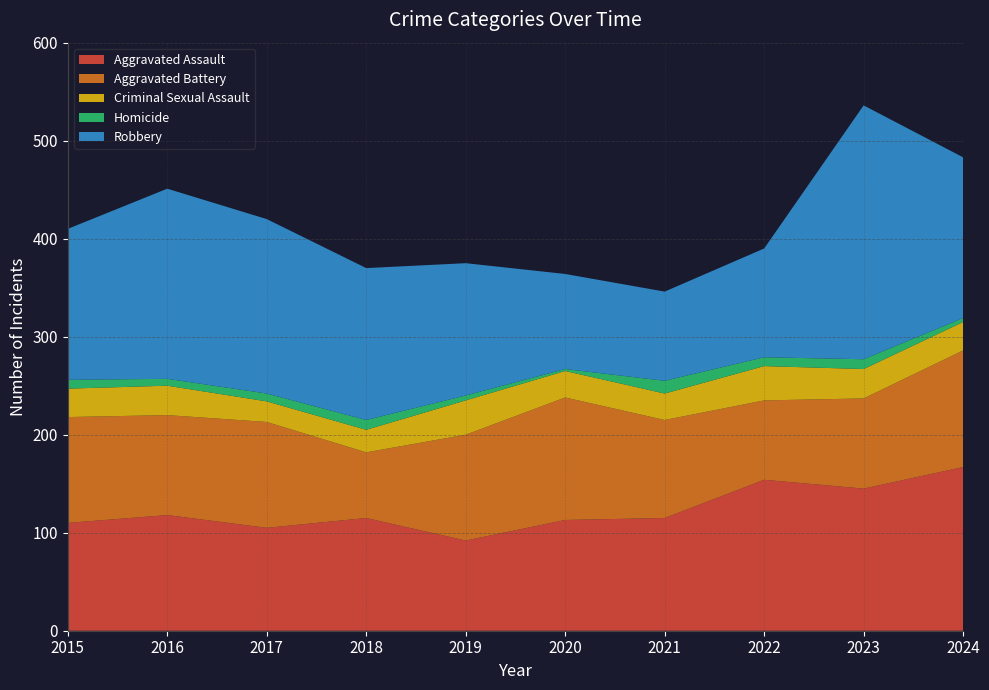

Reading left to right, extract all data points from this chart.

Aggravated Assault: 110	118	105	115	92	113	115	154	145	167
Aggravated Battery: 108	102	108	67	108	125	100	81	92	119
Criminal Sexual Assault: 29	30	21	23	35	27	27	35	30	29
Homicide: 9	7	8	10	5	2	13	9	10	4
Robbery: 154	194	178	155	135	97	91	111	259	164